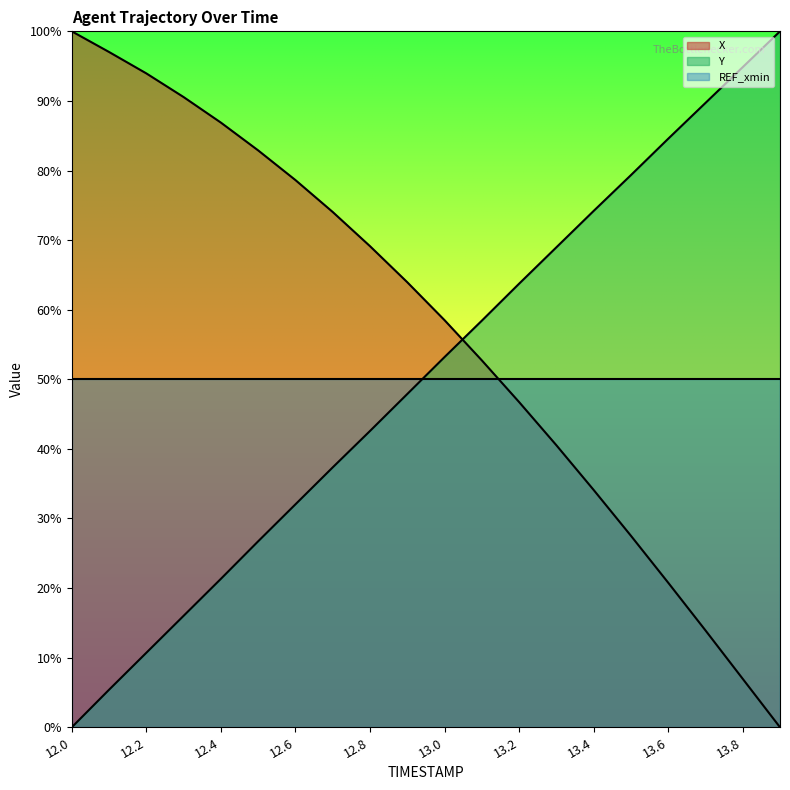

What are all the series names shown in the legend?

X, Y, REF_xmin